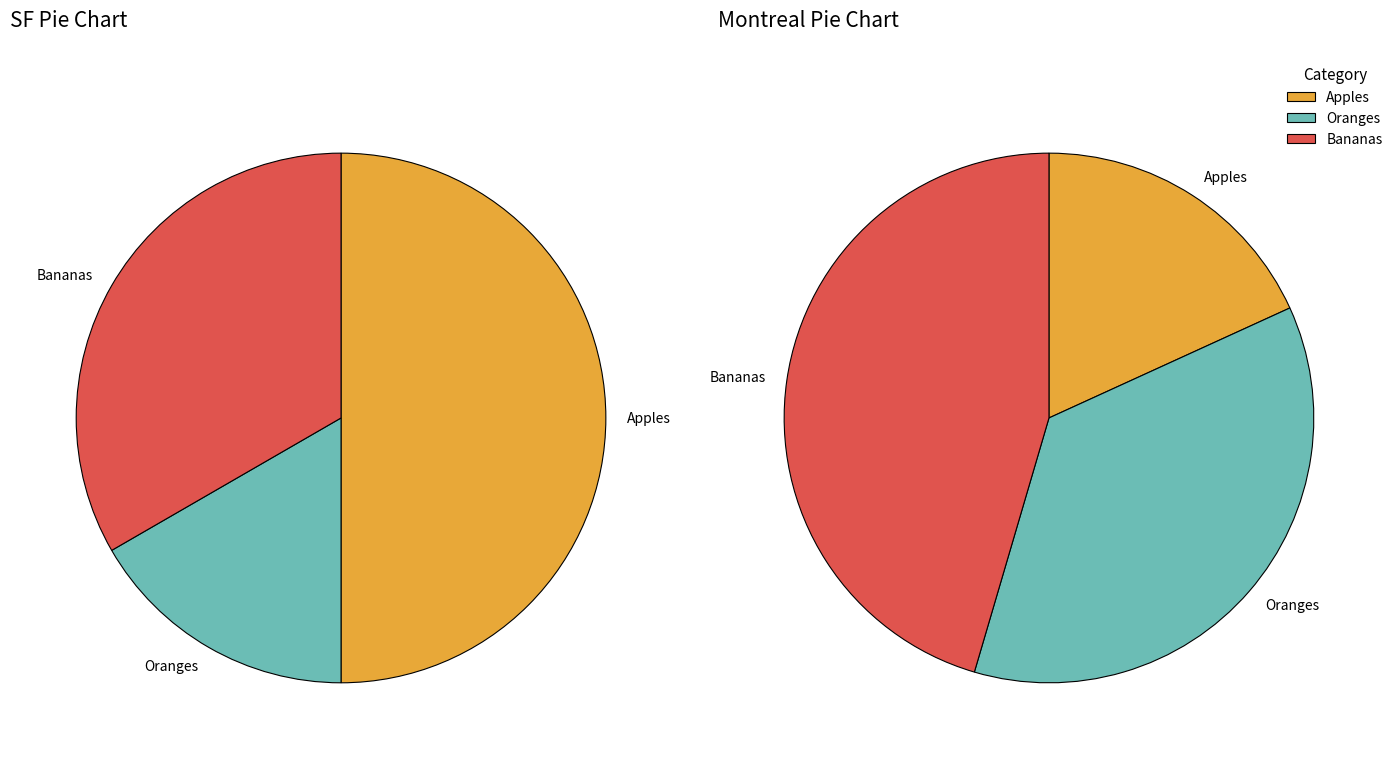

To the nearest percent, what portion does Apples represent?

50%